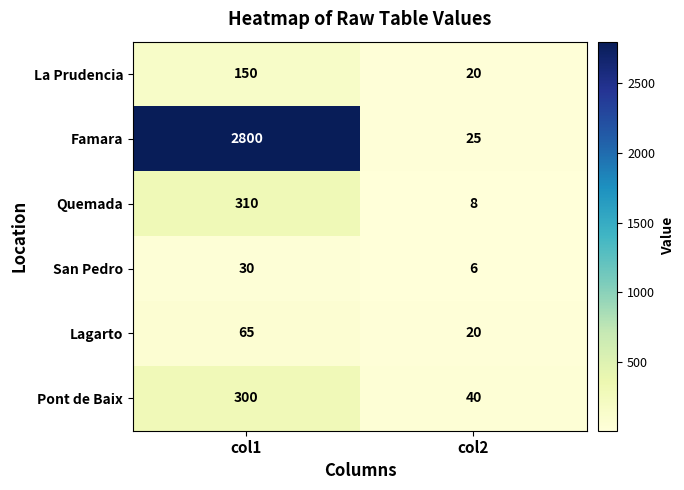

What is the difference between the Lagarto values at col1 and col2?

45